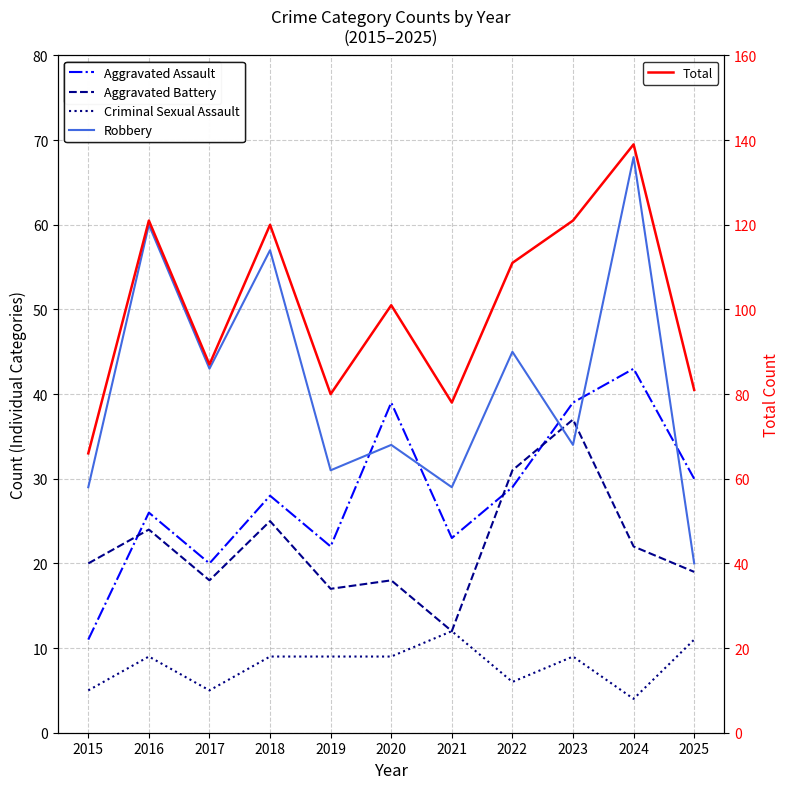

Is it true that Total equals 184 at 2016?

False